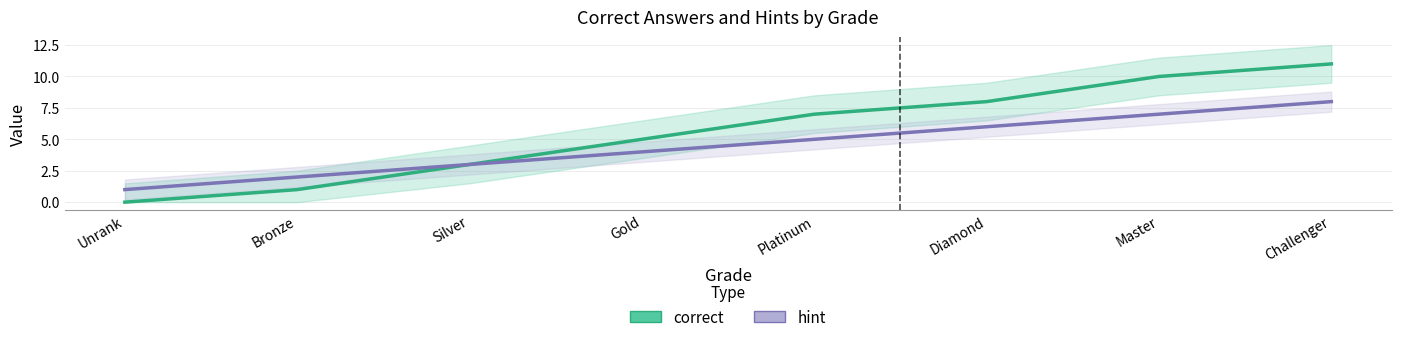

Rank the series at Challenger from lowest to highest value.

hint, correct